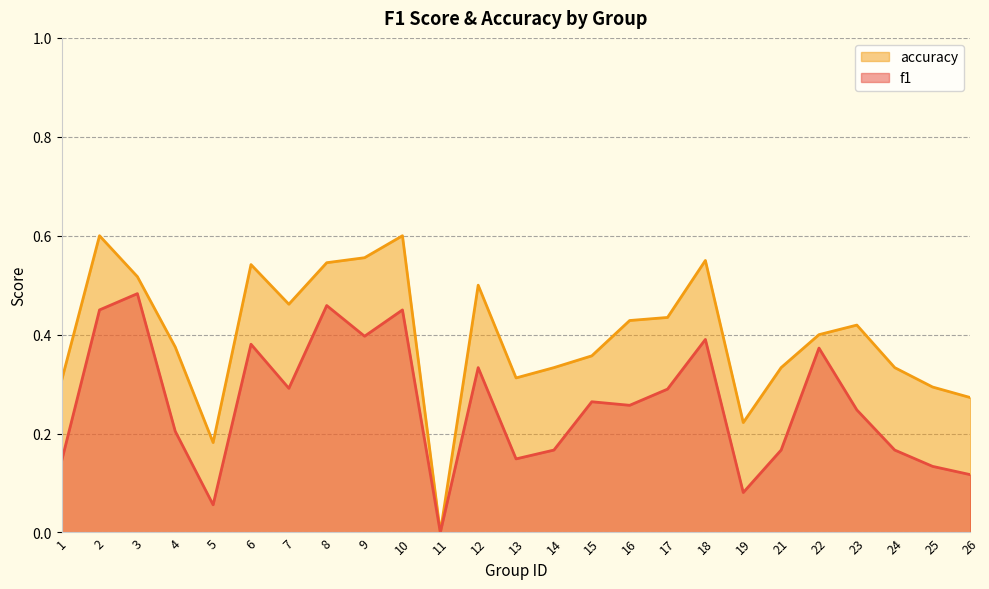

What are all the series names shown in the legend?

accuracy, f1